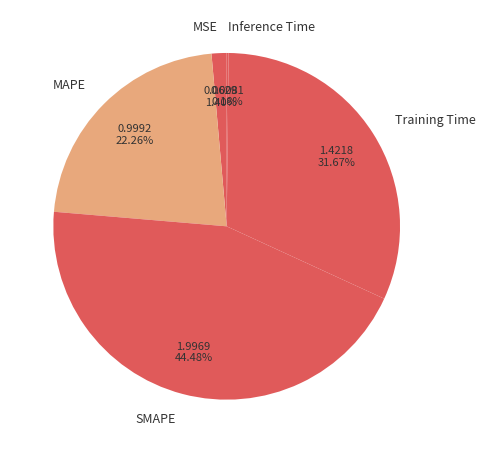

Which category has the biggest portion of the pie?

SMAPE